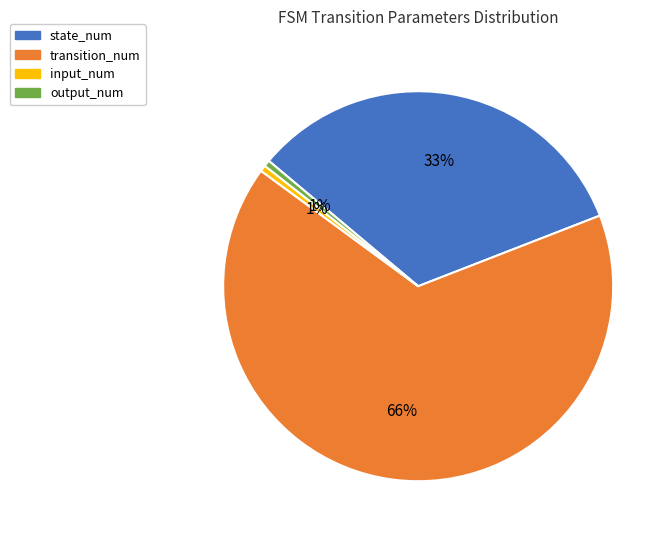

What is the largest slice in the pie chart?

transition_num